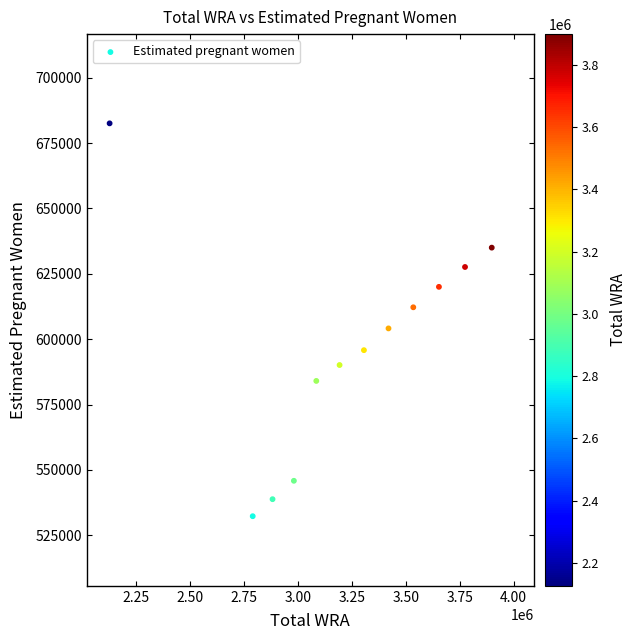

What is the average Y value?

597354.0